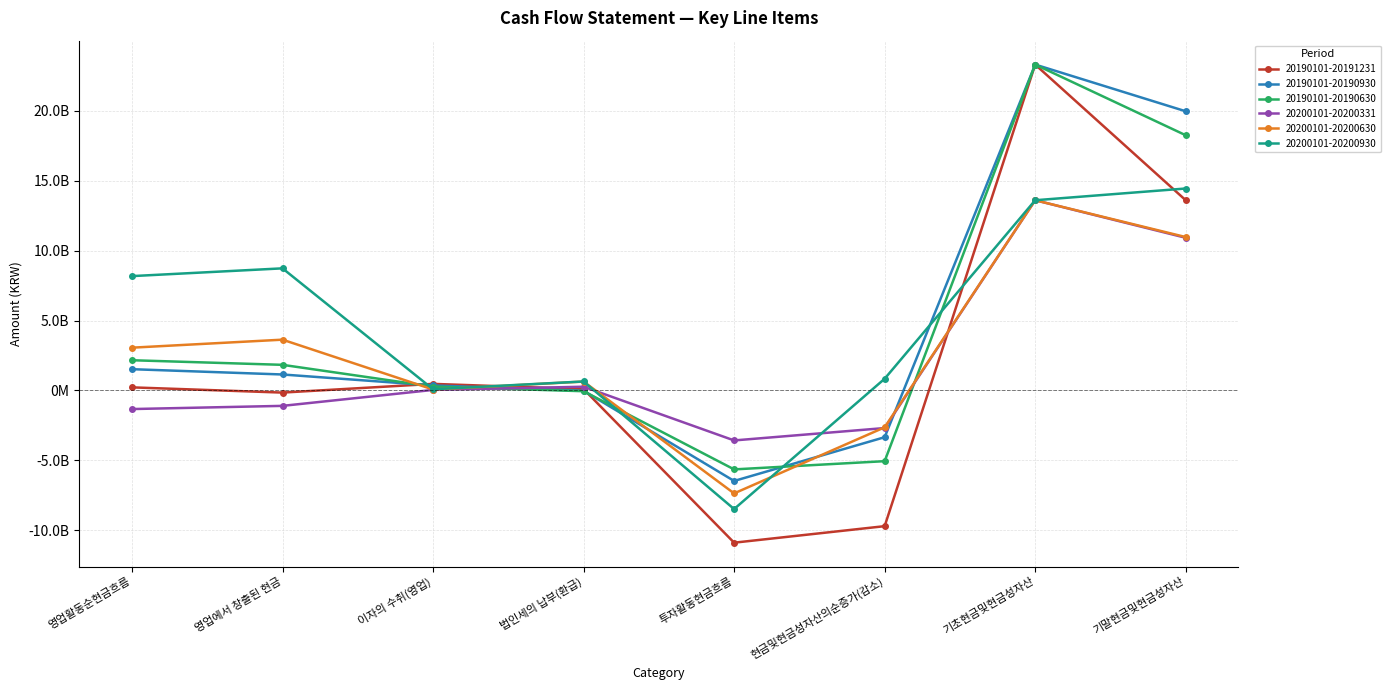

Is this an area chart (filled region under the line)?

No